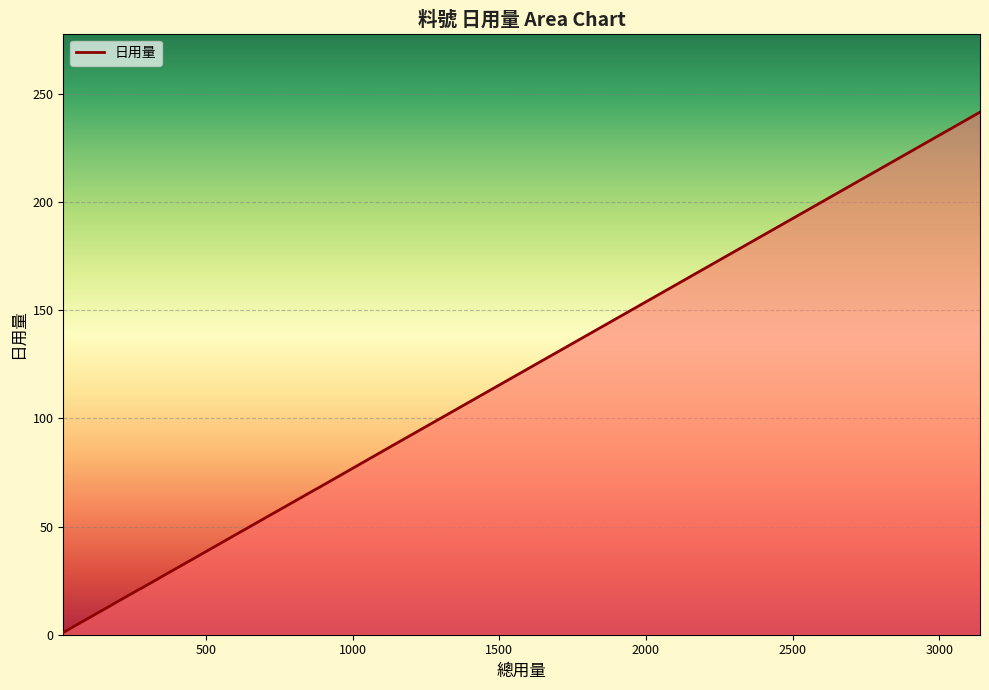

What is the difference between the maximum and minimum values?

240.5